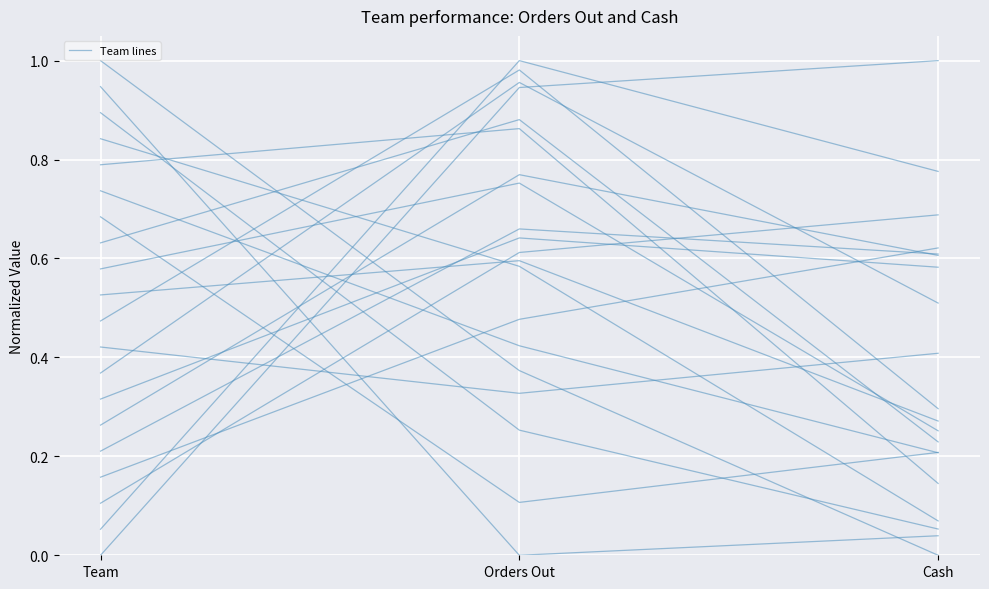

What is the label of the 2nd point from the right?

Orders Out